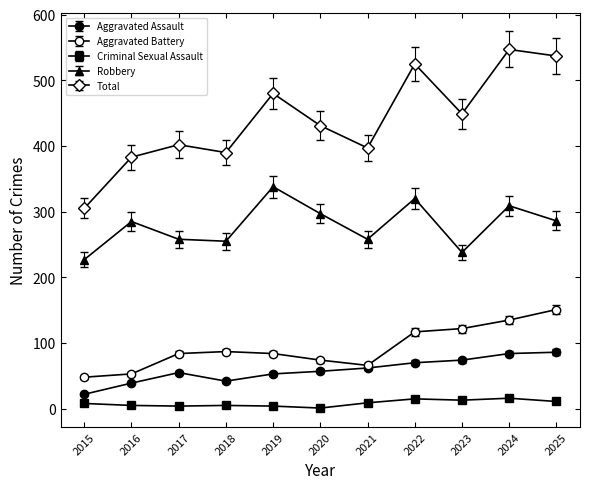

Does the chart display data point markers on the line(s)?

Yes